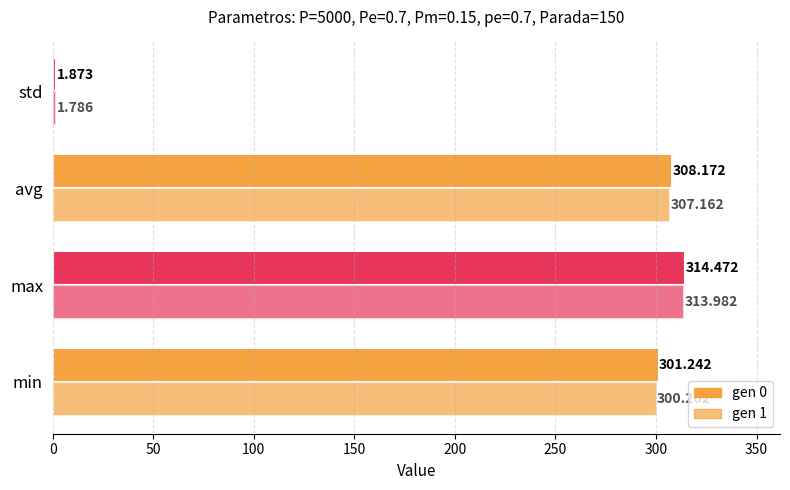

Reading right to left, what are all the values shown in this chart?

gen 0: 1.9	308.2	314.5	301.2
gen 1: 1.8	307.2	314.0	300.3